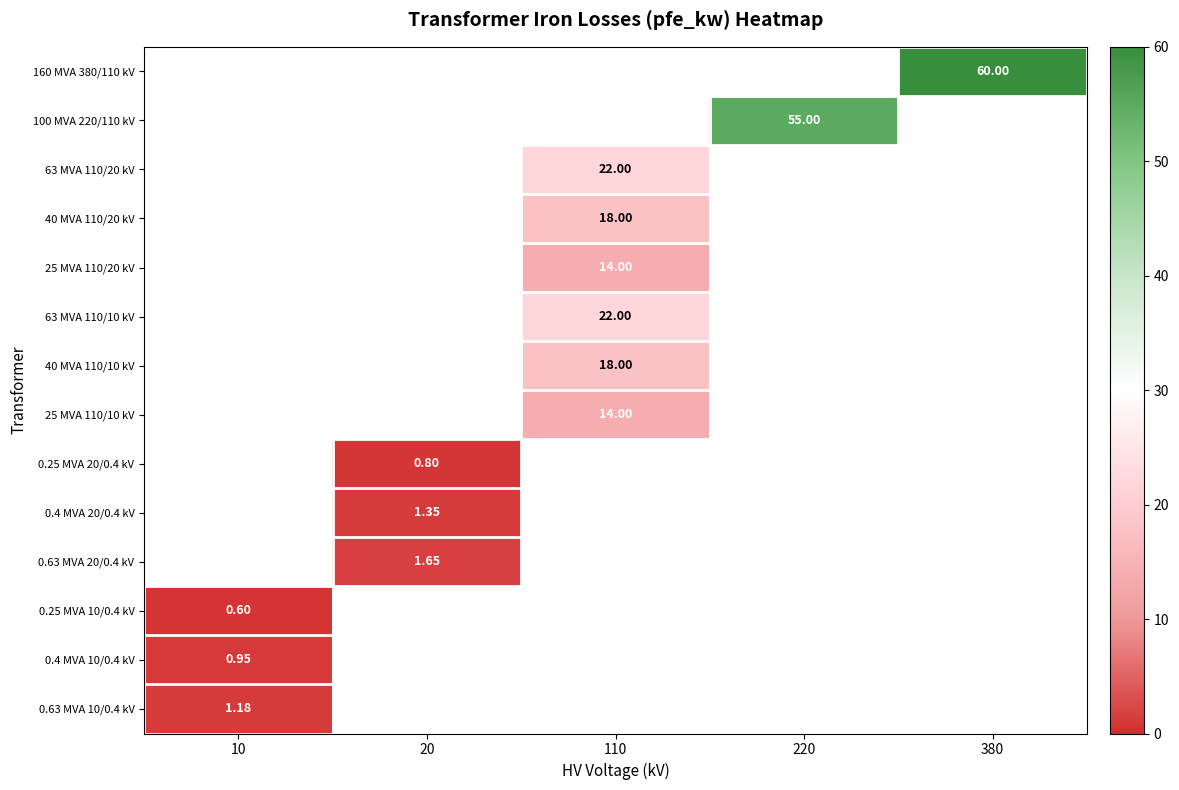

List the labels in order of 40 MVA 110/10 kV value, smallest first.

10, 20, 110, 220, 380